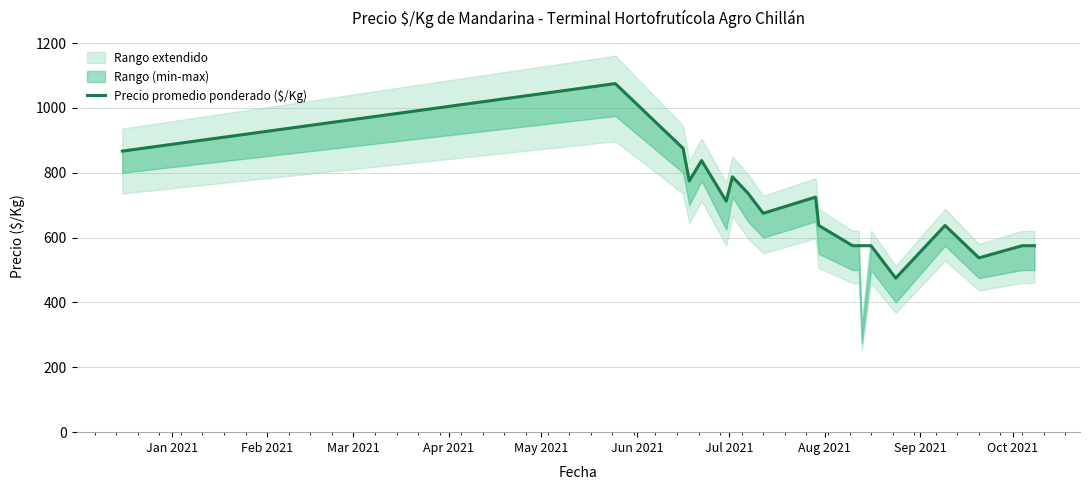

How many interior local peaks (higher than both neighbors) does the data have?

5